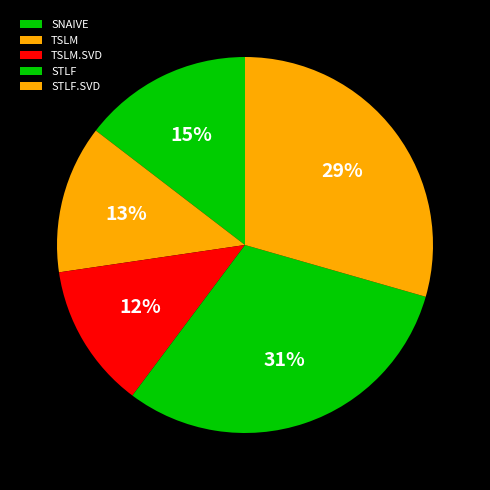

What is the change in value from SNAIVE to TSLM.SVD?

-273.1